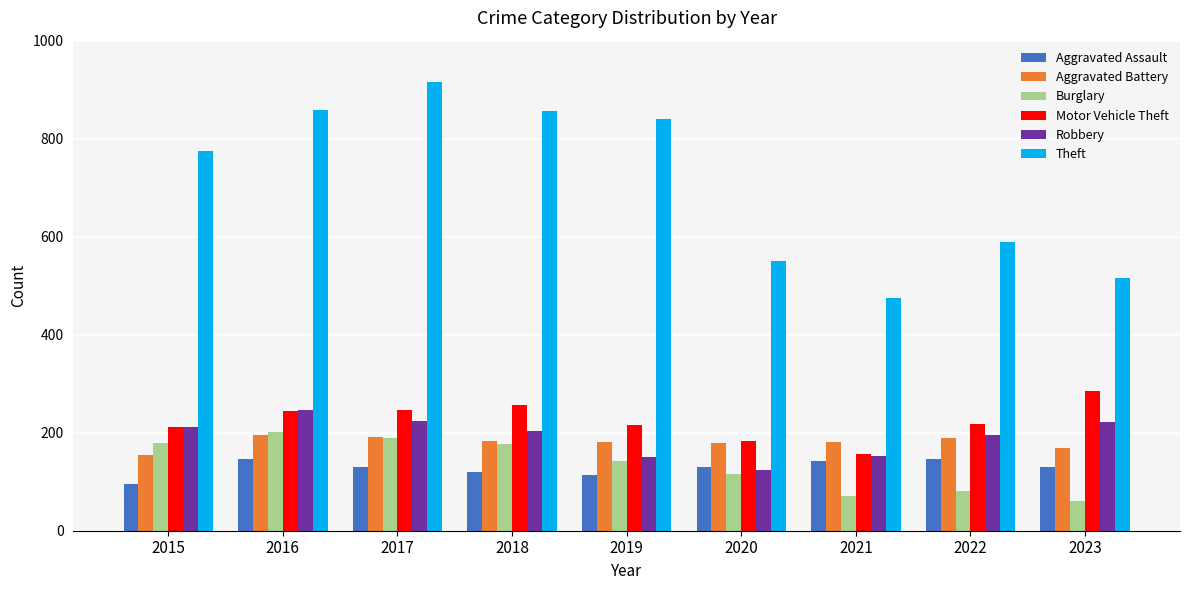

What is the difference between the second highest and second lowest values in the Aggravated Battery series?

23